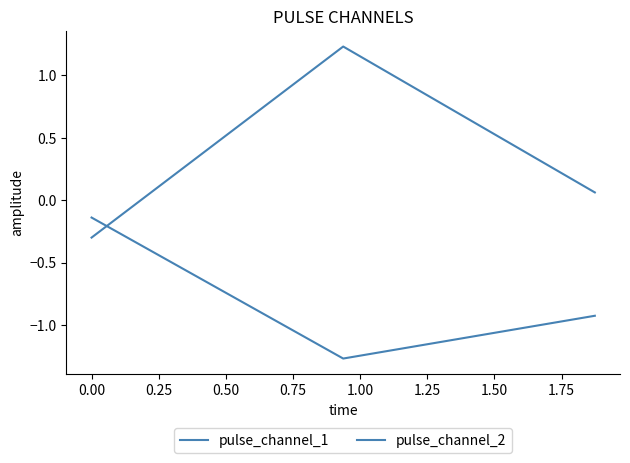

How many lines are shown in the chart?

2